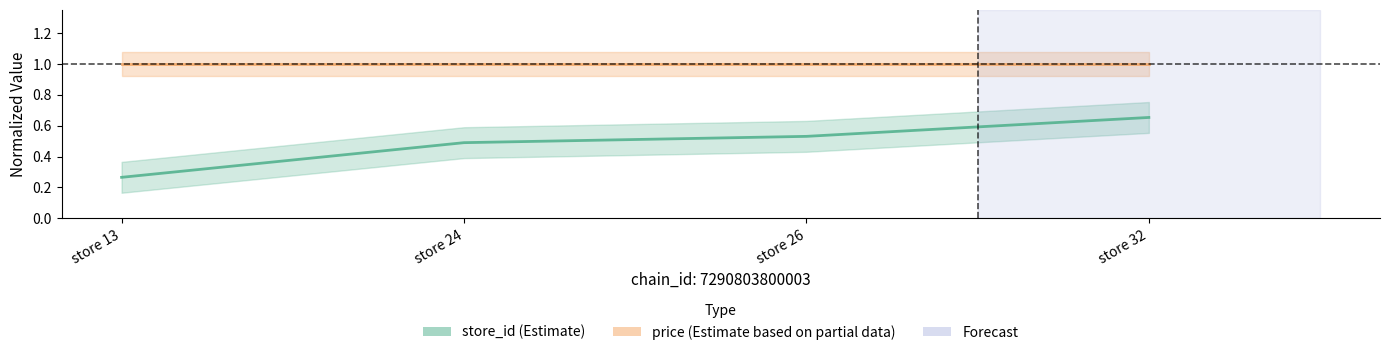

Is the value of store_id at store 26 greater than the value of price at store 32?

No